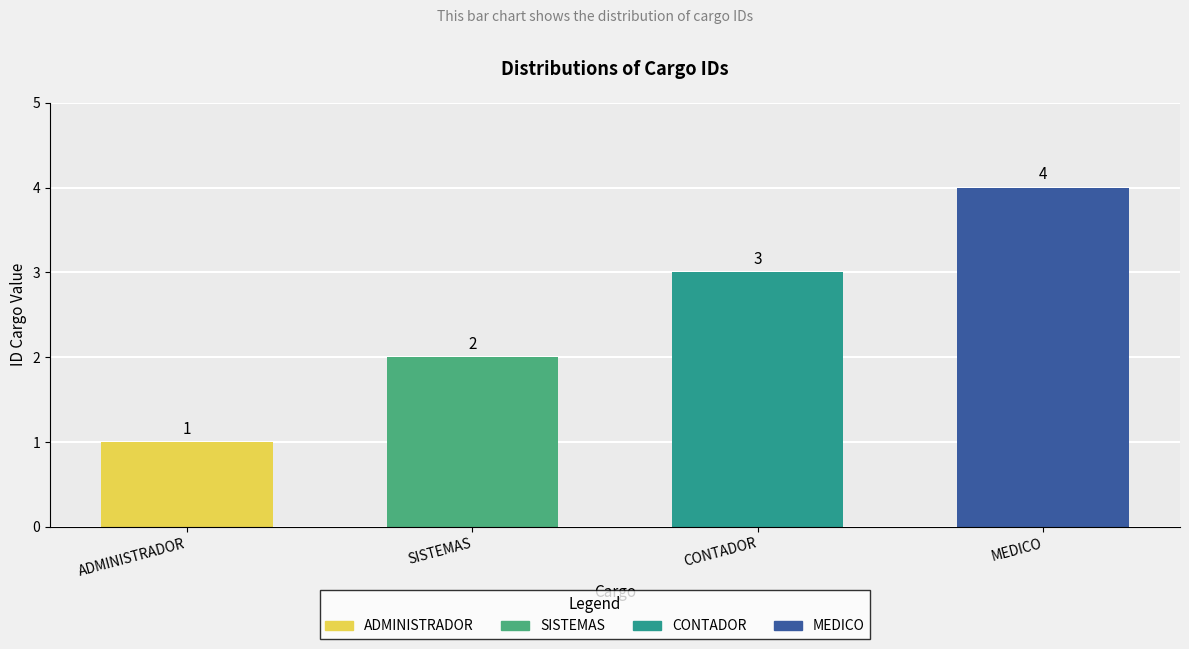

What is the label of the 2nd bar from the right?

CONTADOR